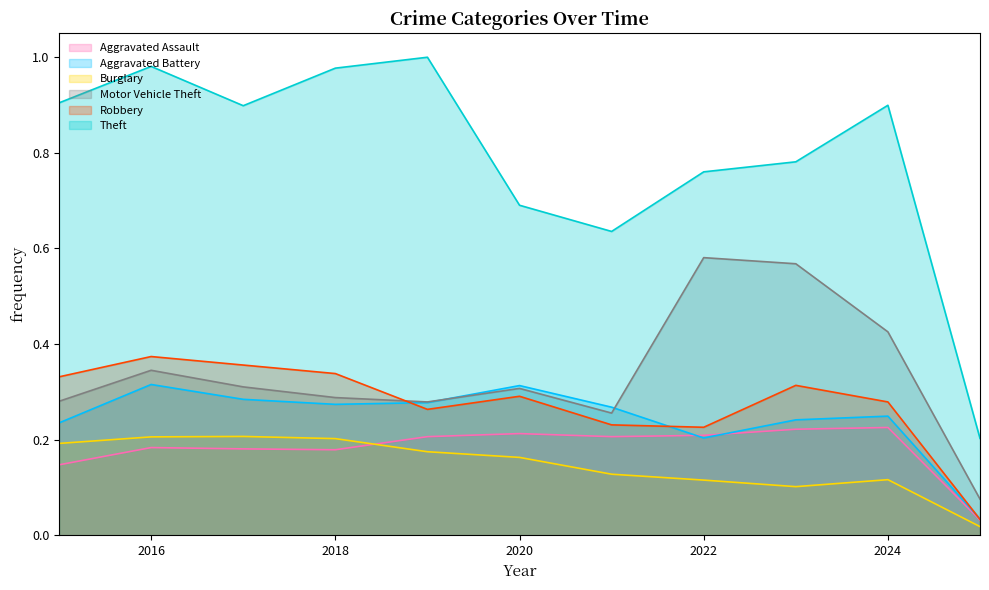

Is it true that Theft equals 0.4 at 2020?

False